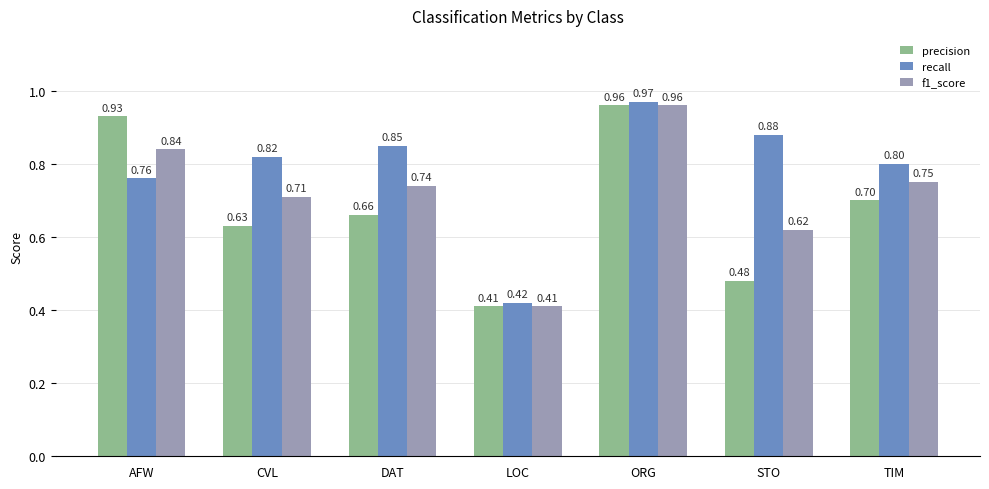

At which label is recall closest to 0?

LOC